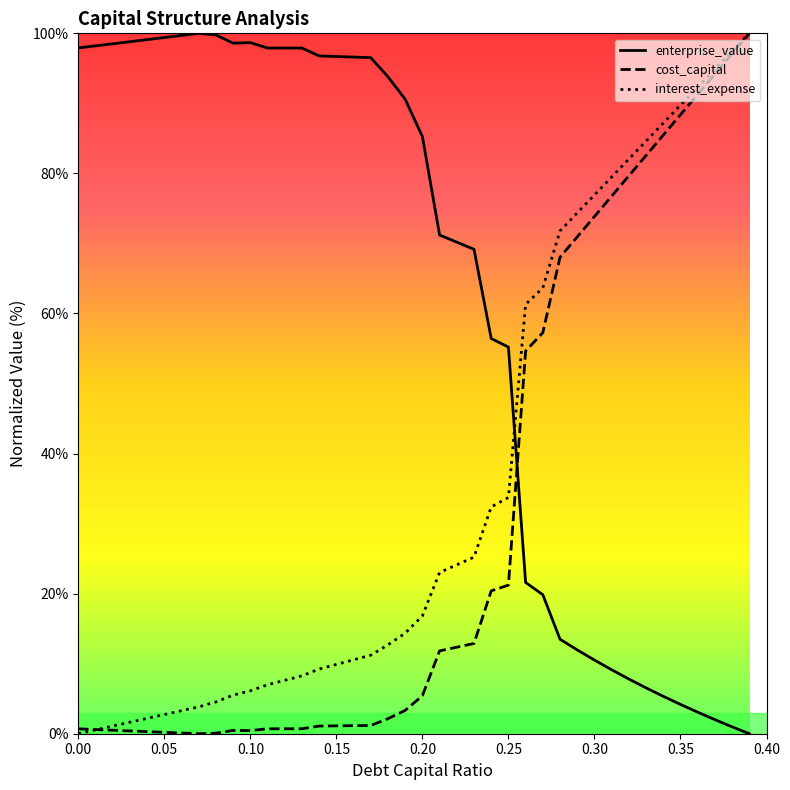

How many interior local valleys does the cost_capital series have?

2